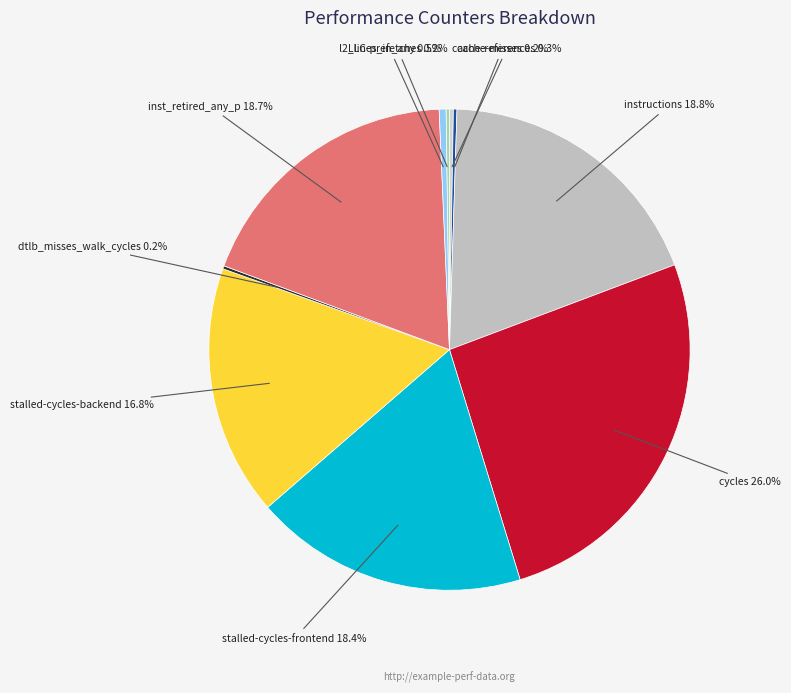

Is there any slice that represents more than half of the pie?

No